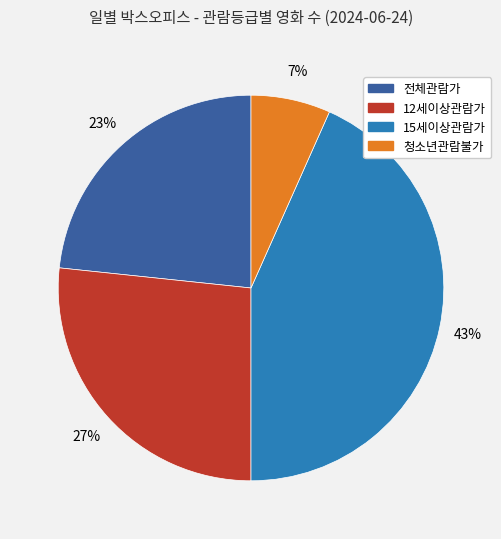

Which category has the smallest portion of the pie?

청소년관람불가